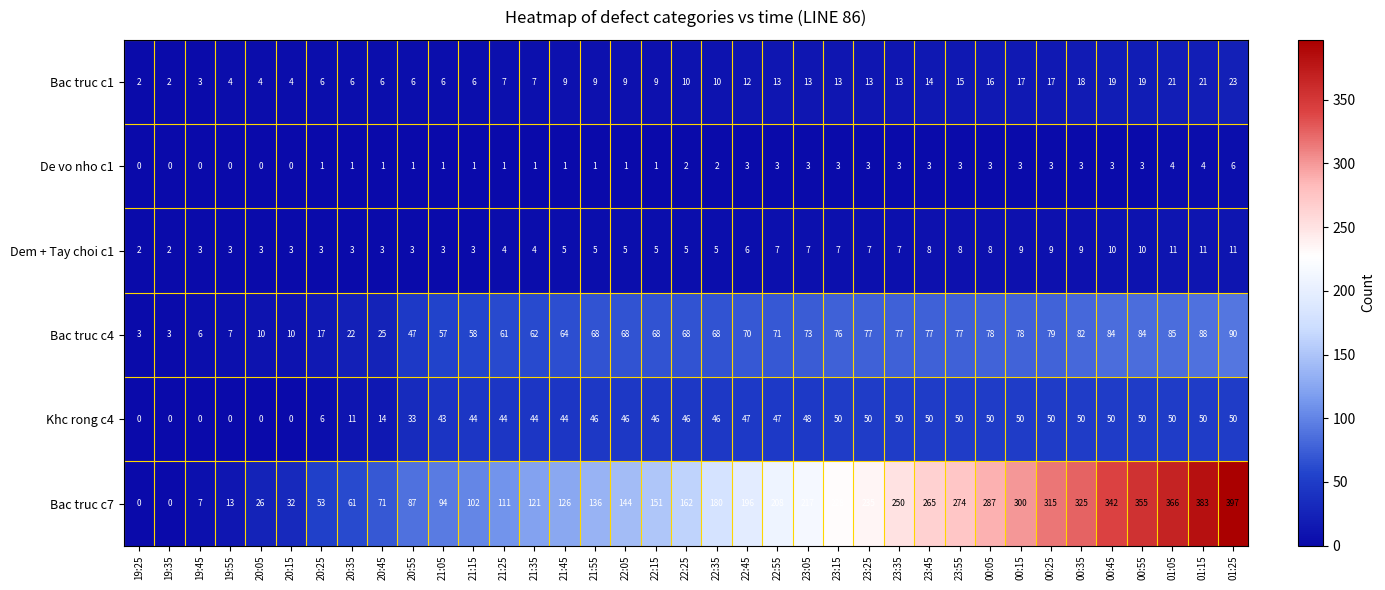

What is the difference between the Bac truc c7 values at 22:25 and 01:15?

221